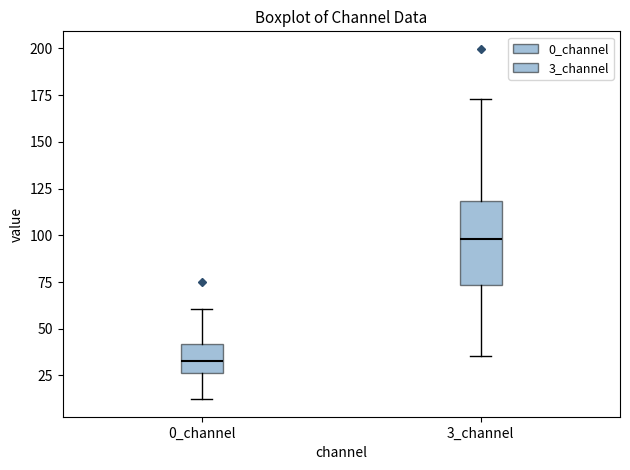

Reading left to right, transcribe this box plot: for each box, give where its median line is, the range the box spans, and where its two whiskers end, as read against the y-axis. The values are not printed on the chart, so give them approximately, as read against the axis.

0_channel: median 35, box 25 to 40, whiskers 10 to 60
3_channel: median 100, box 75 to 120, whiskers 35 to 175